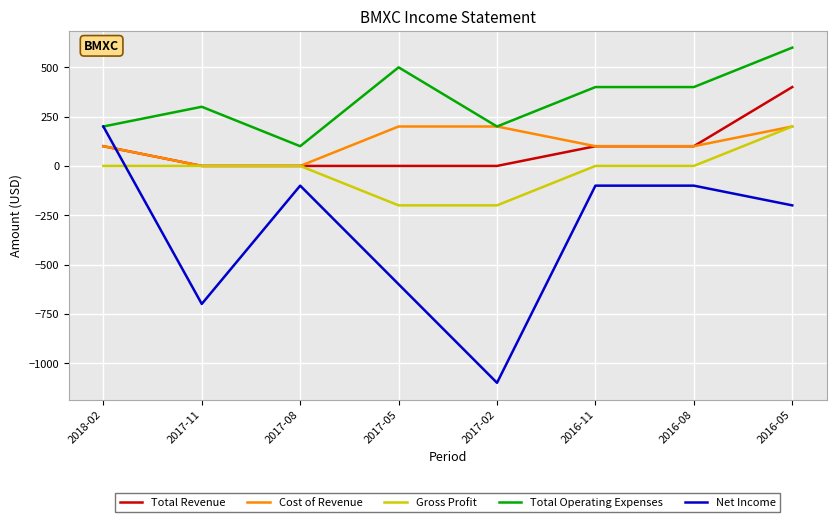

What is the spread (max minus min) of values at 2018-02?

200